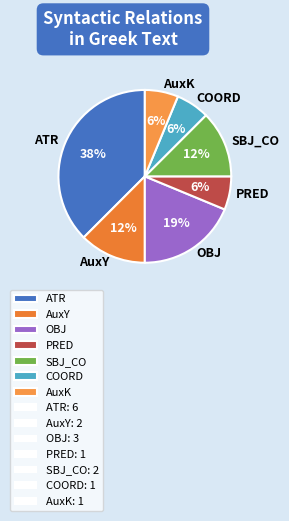

To the nearest percent, what portion does PRED represent?

6%